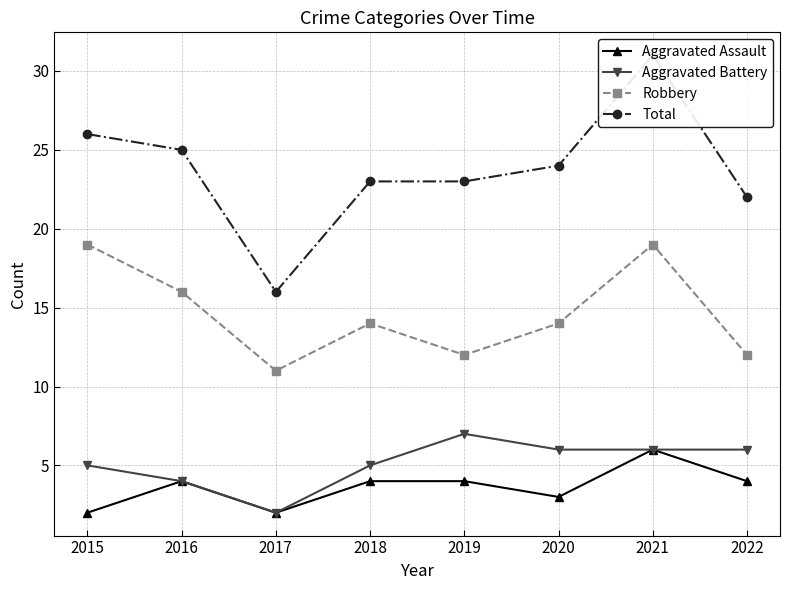

Where does the Robbery series first go above 14?

2015